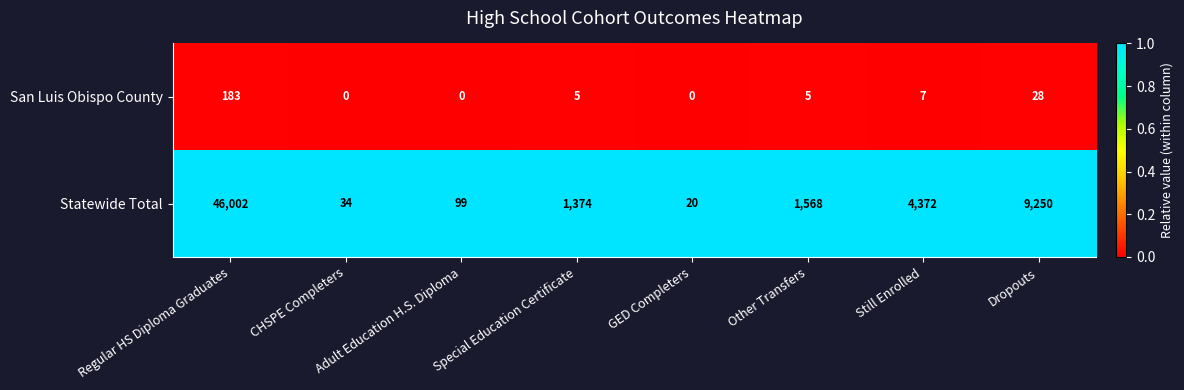

What is the maximum value shown in the chart?

46002